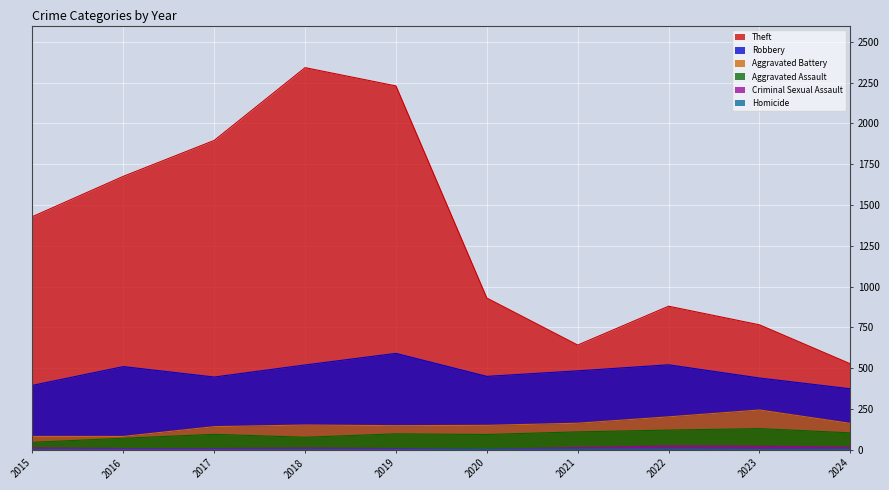

True or false: Aggravated Assault and Homicide cross at least once.

False